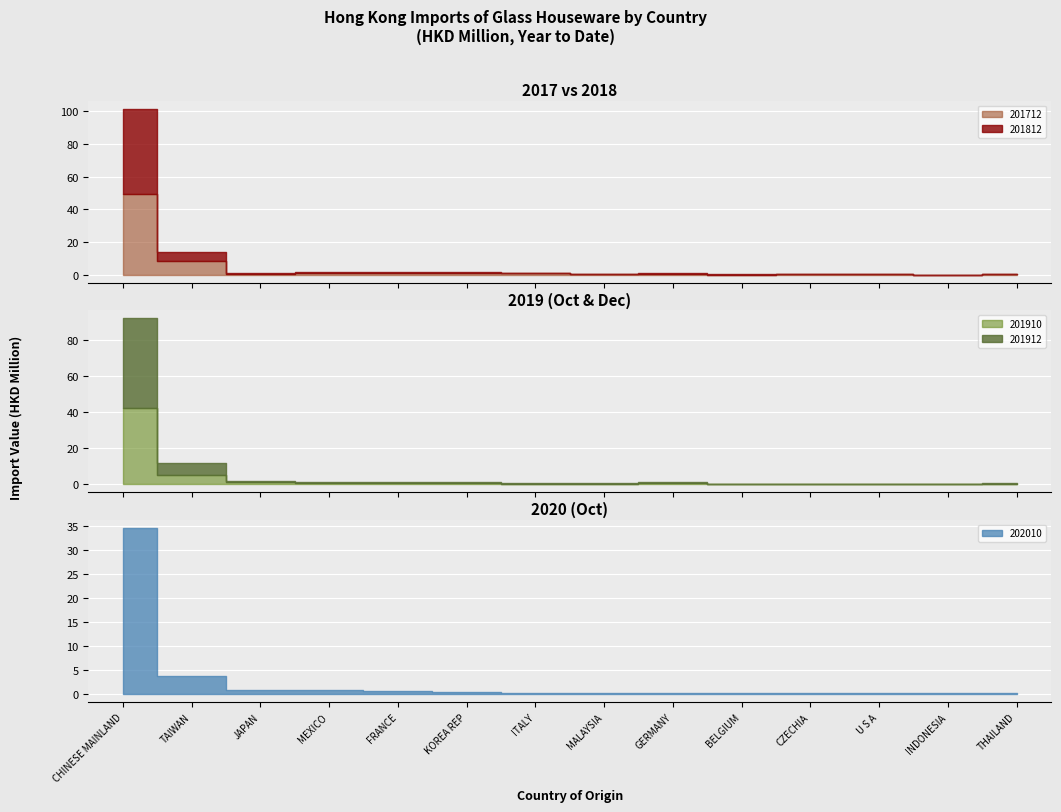

Which label corresponds to the largest value in the chart?

CHINESE MAINLAND